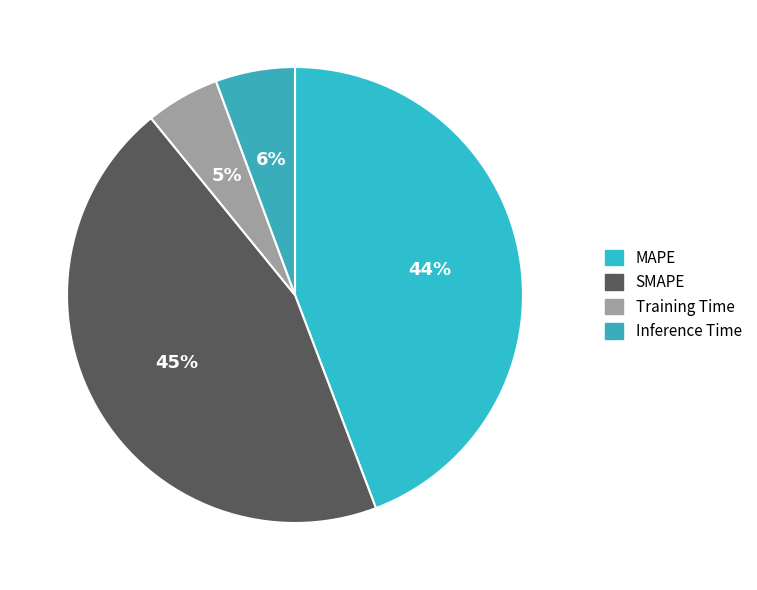

Which has a higher value, MAPE or SMAPE?

SMAPE